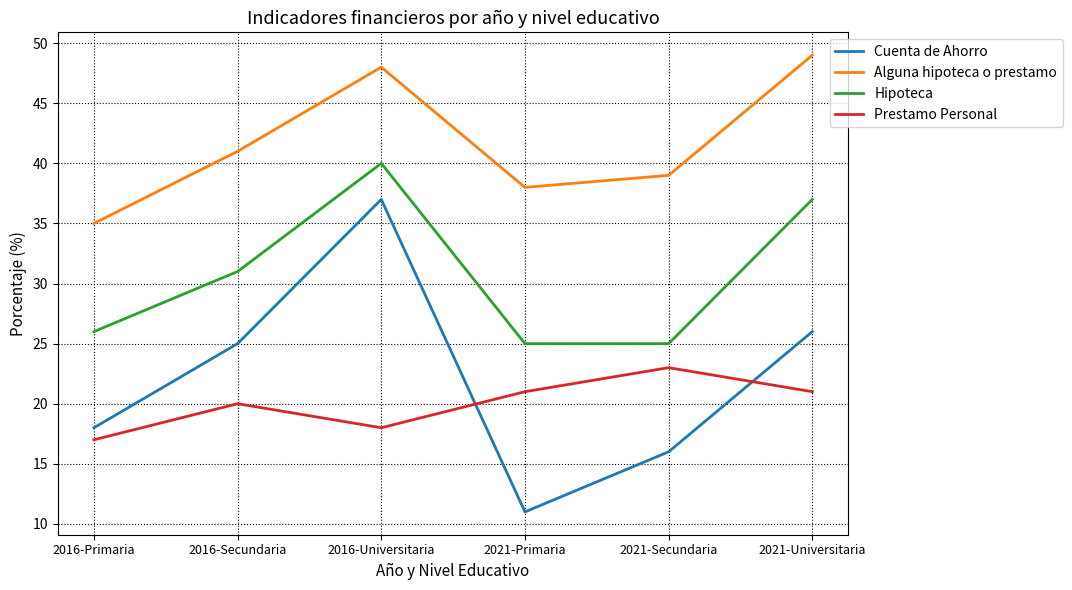

What position from the right is 2021-Secundaria?

2